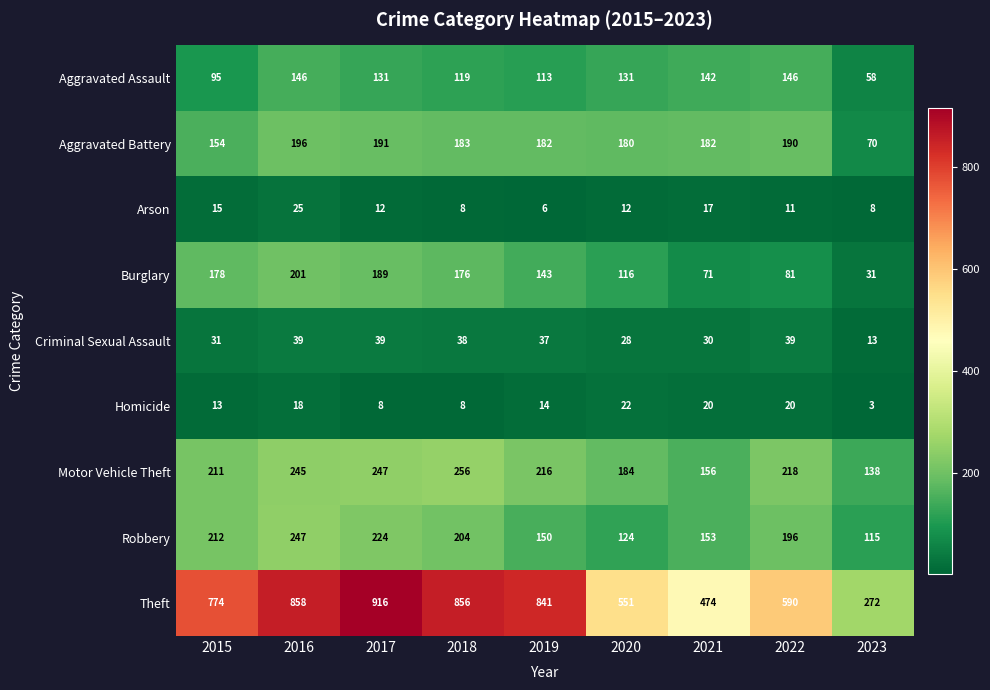

At which label does Aggravated Battery reach its peak?

2016